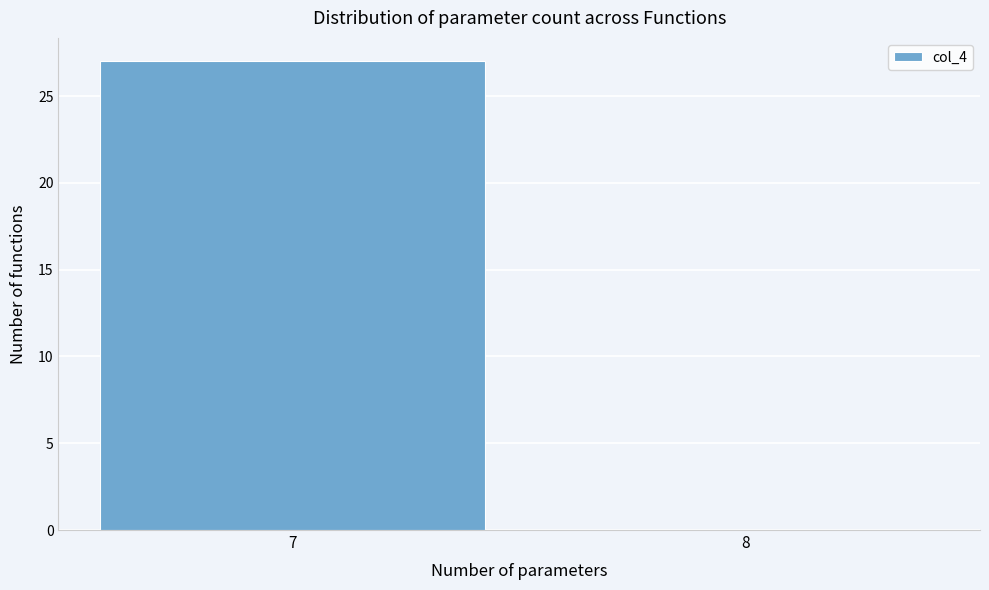

Reading left to right, list all the values displayed in this chart.

7=27	8=0